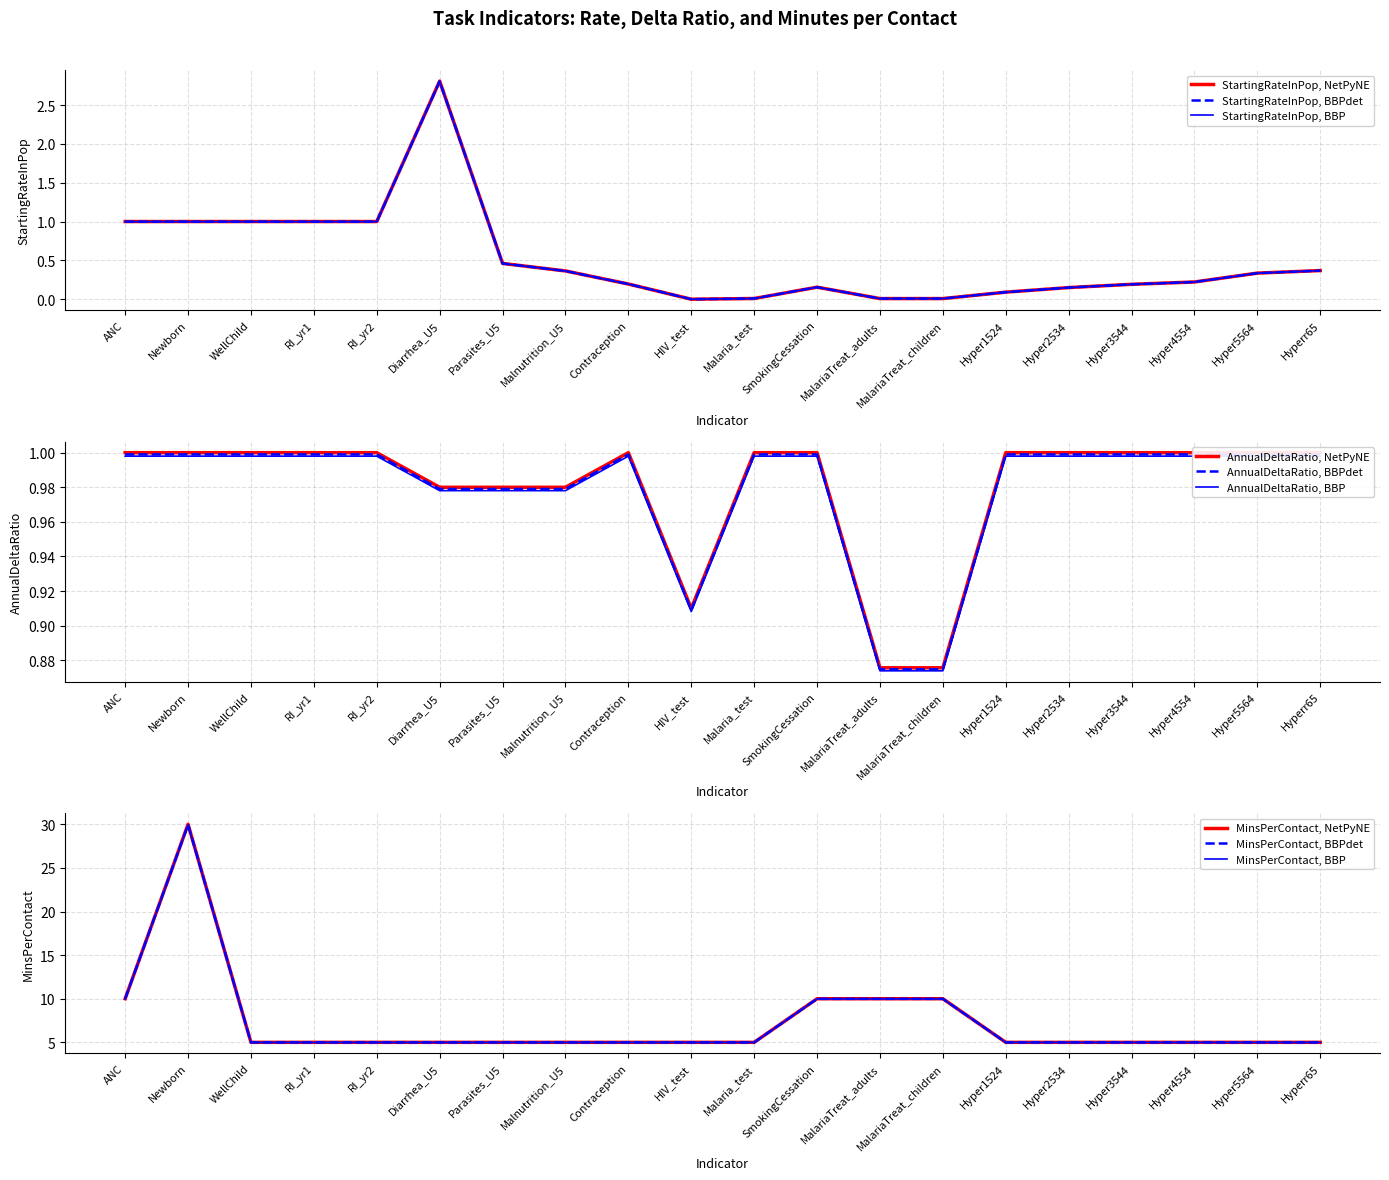

The StartingRateInPop series shows 0.0 at MalariaTreat_children. True or false?

False